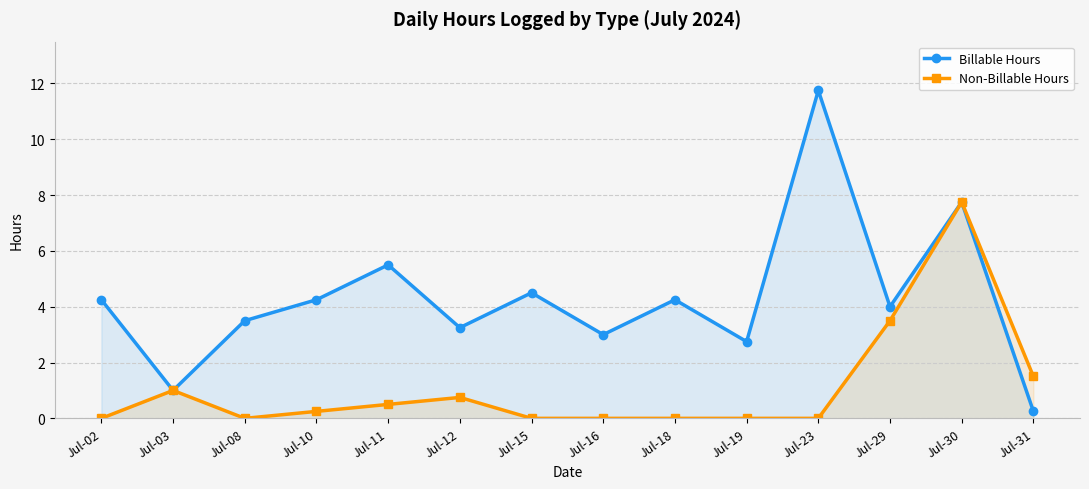

How many categories are shown in the chart?

14